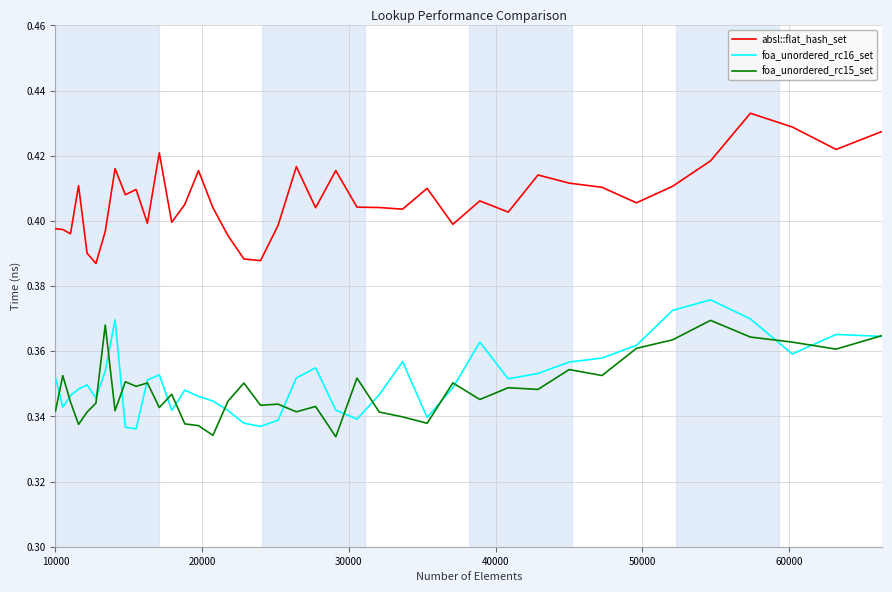

At how many categories does at least one series exceed 0?

40